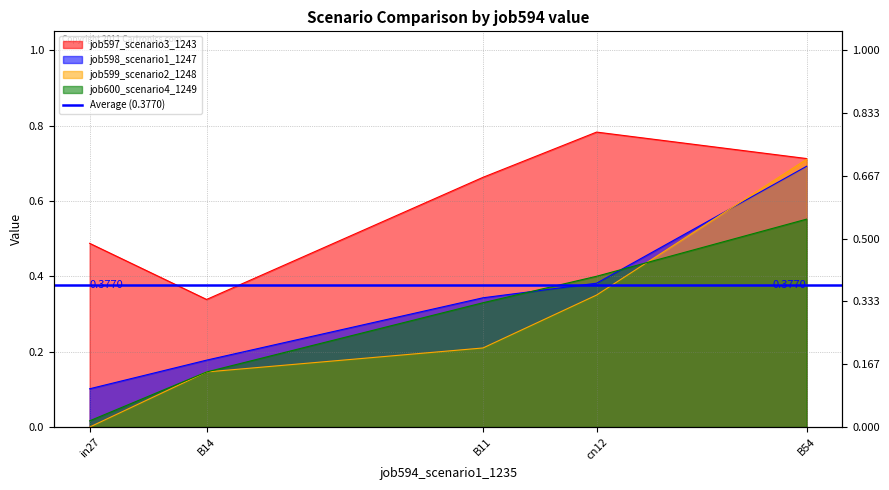

At which category is the sum across all series the highest?

B54